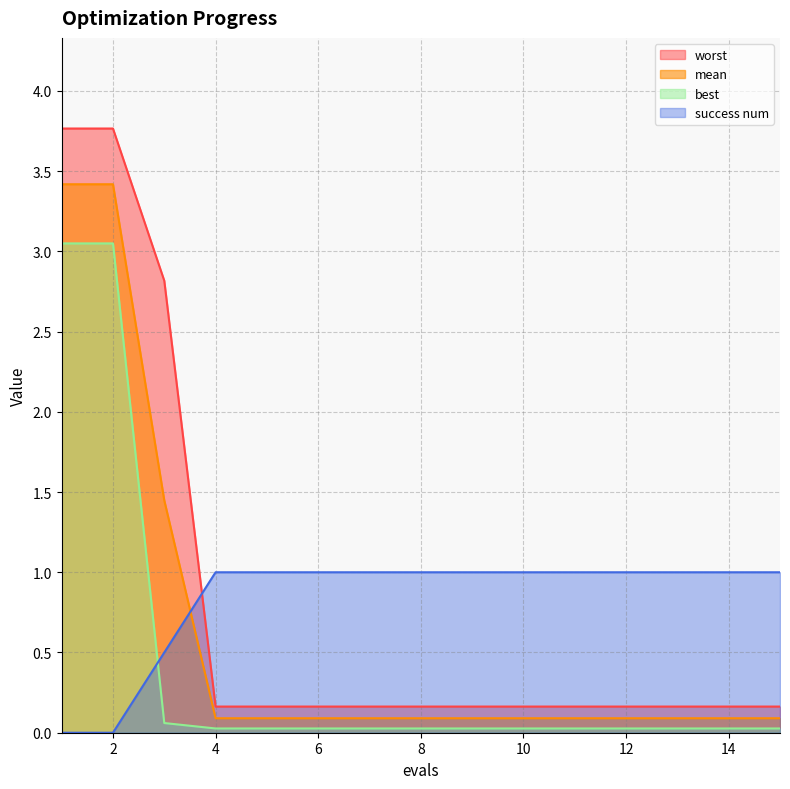

List the labels in order of best value, smallest first.

4, 5, 6, 7, 8, 9, 10, 11, 12, 13, 14, 15, 3, 1, 2